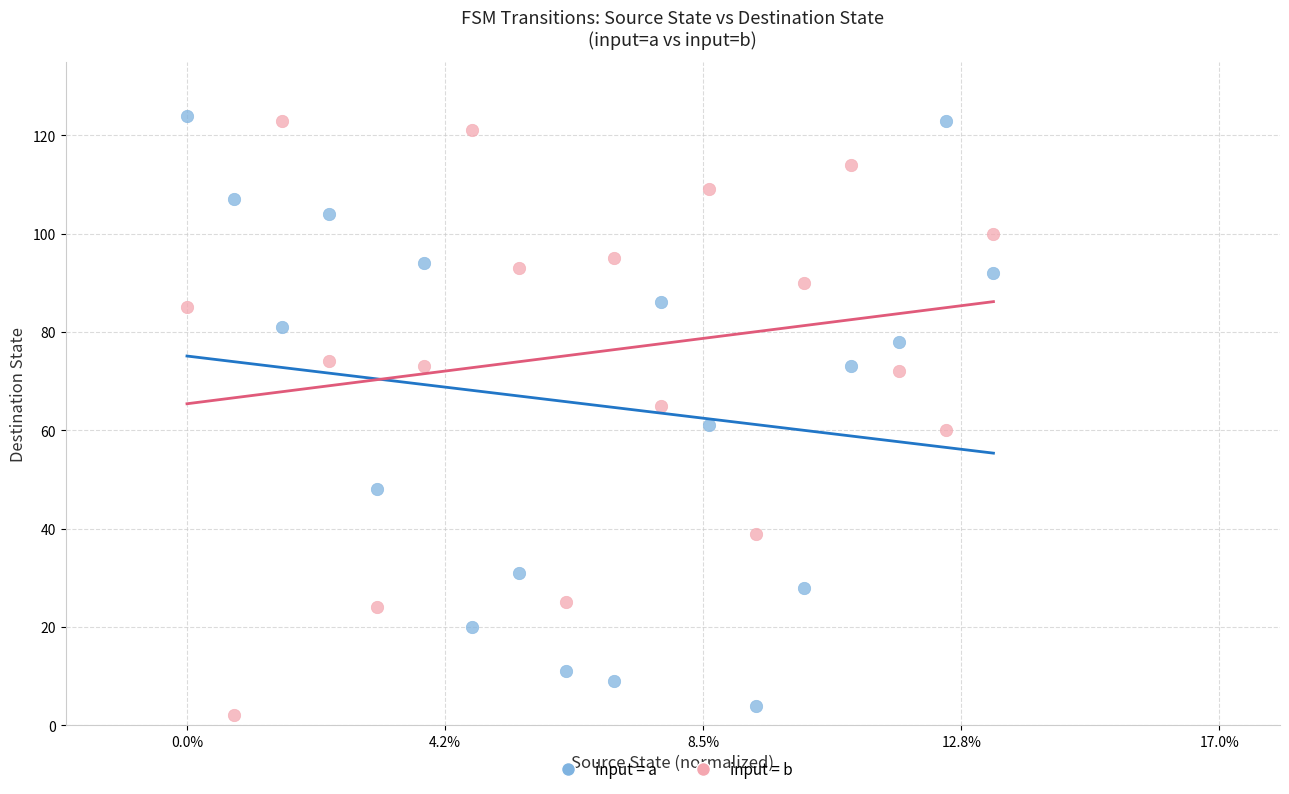

Across all data points, what is the range of Y values (max minus min)?

122